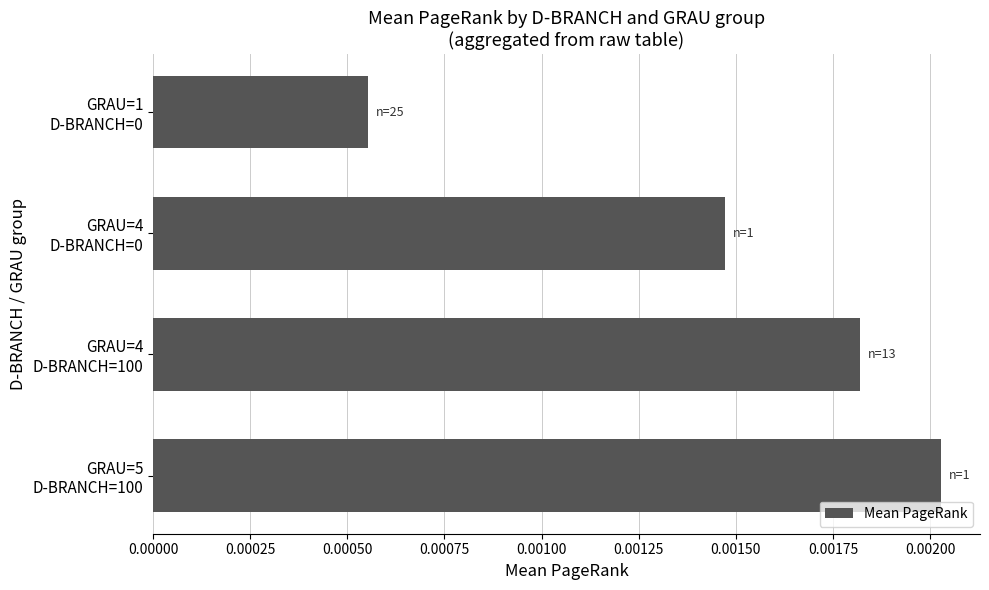

How many values are between 0 and 1?

4